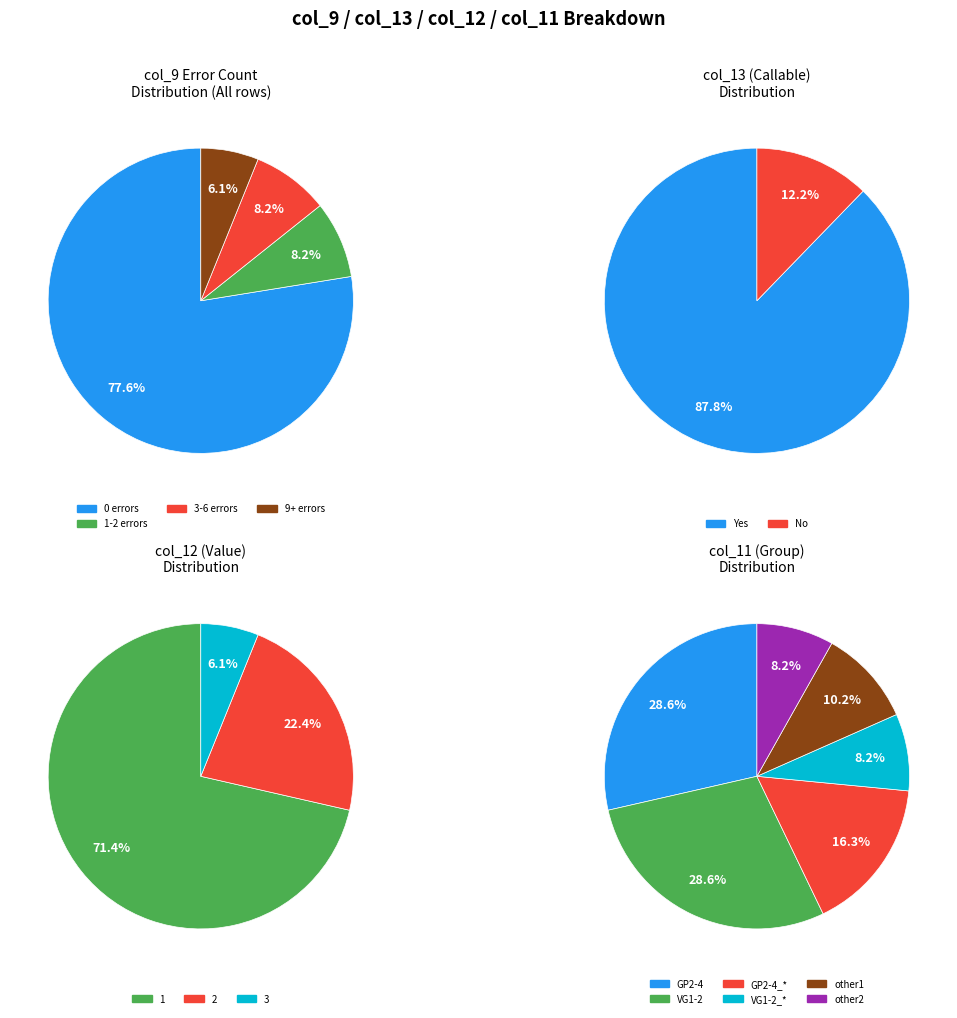

Is the sum of col_13=Yes and col_13=No greater than half?

Yes